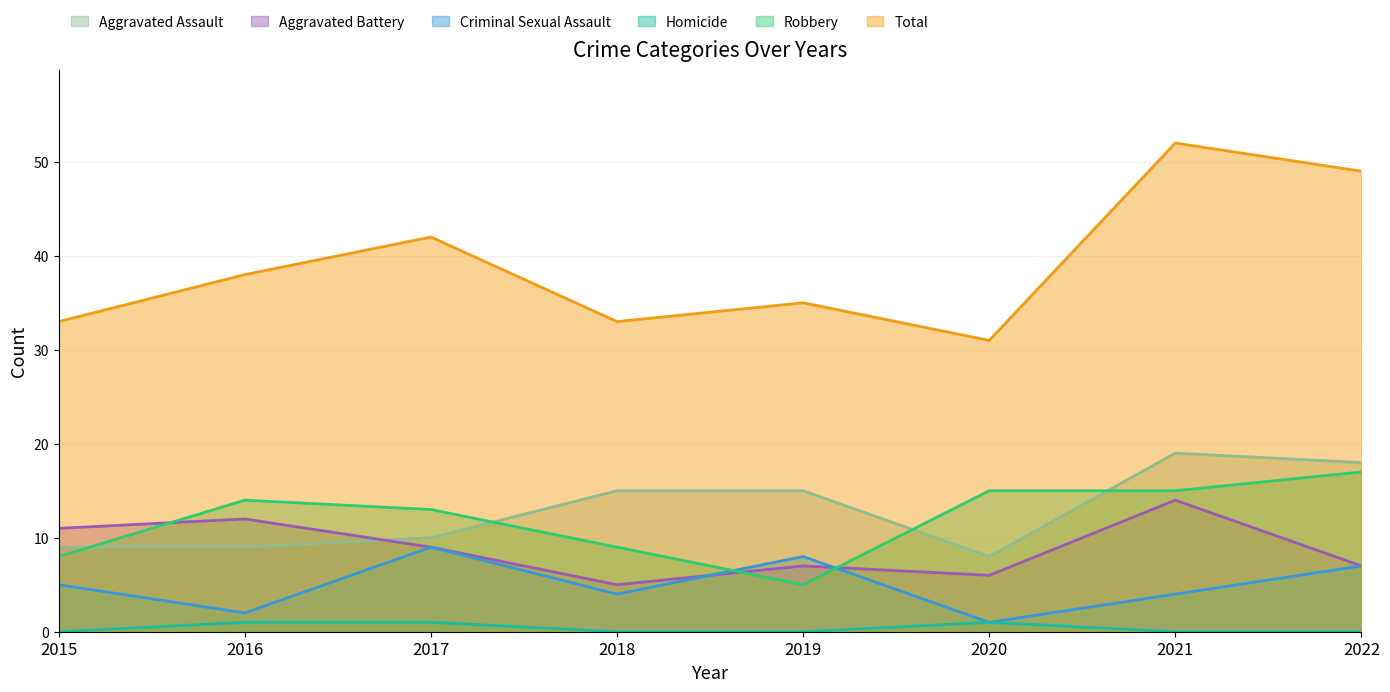

Which series has the largest total across all categories?

Total